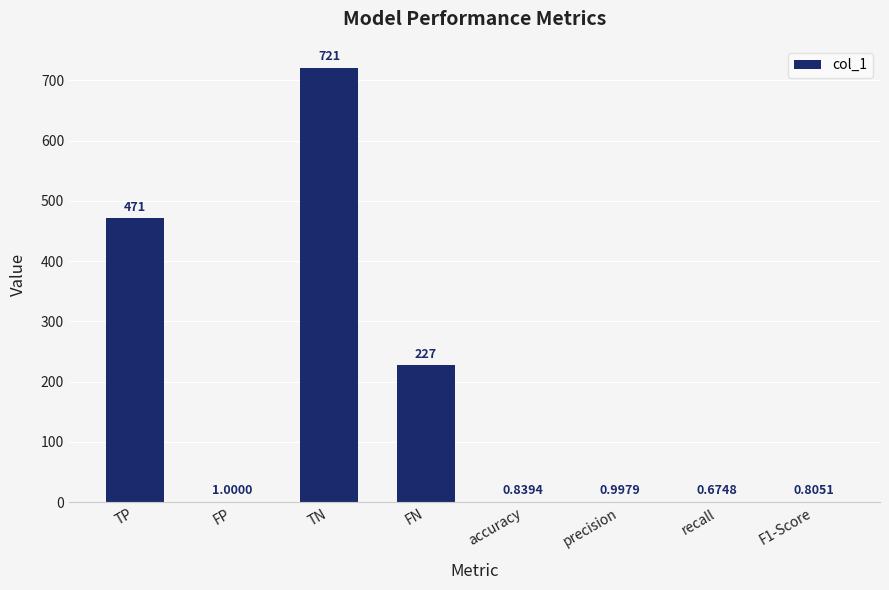

Which category has the highest value across all series?

TN